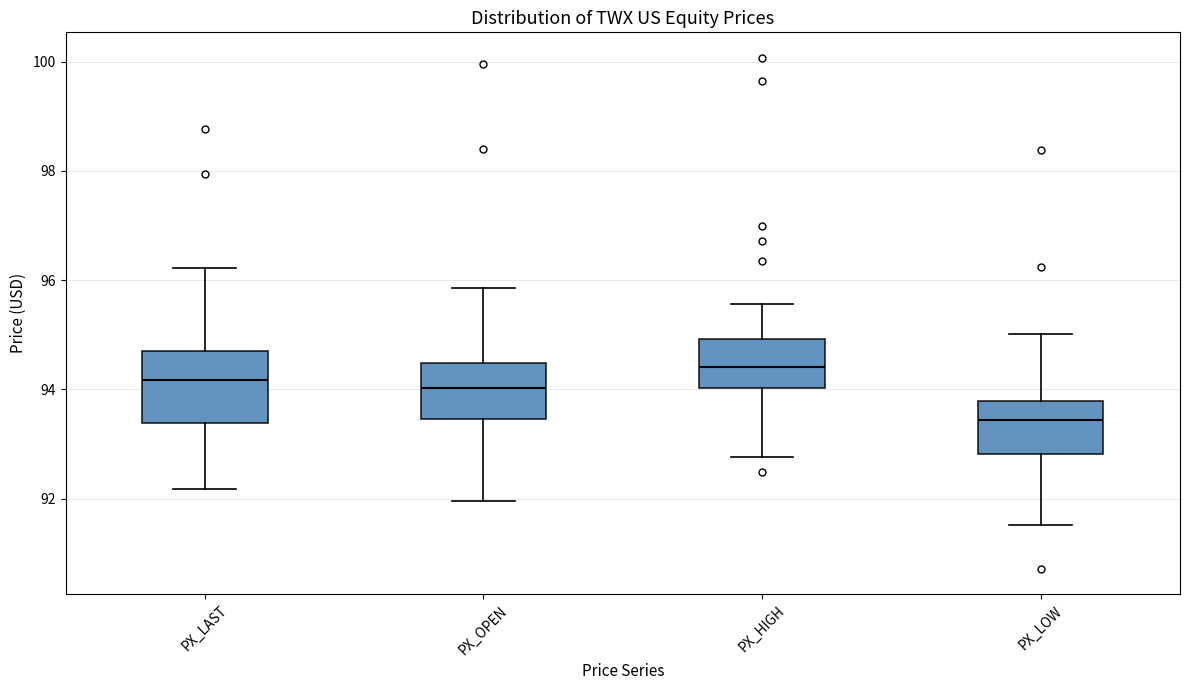

Comparing the boxes themselves (not the whiskers), which one is the tallest?

PX_LAST